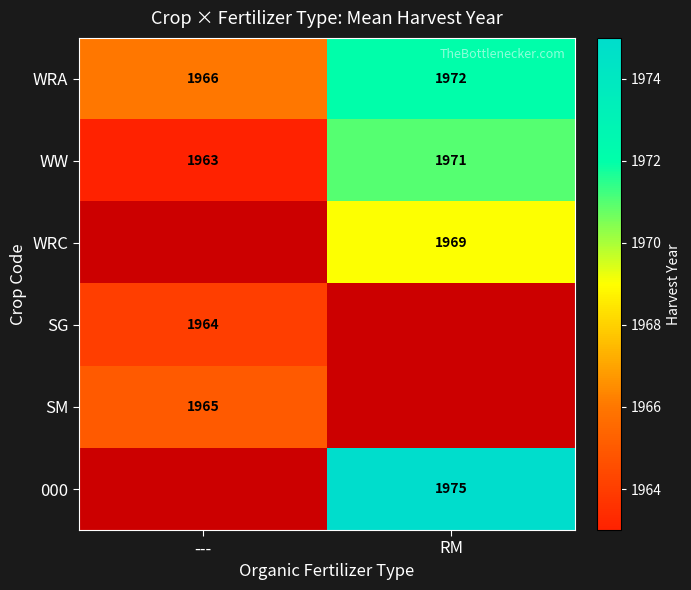

Where is WRA nearest to the value 1969?

---